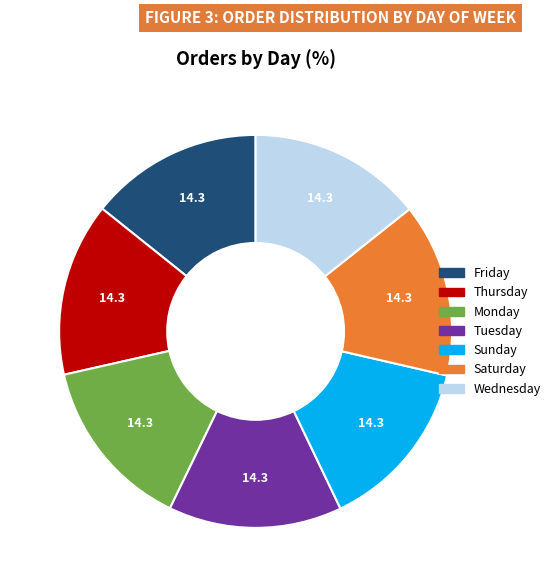

Does Wednesday represent more than half of the total?

No